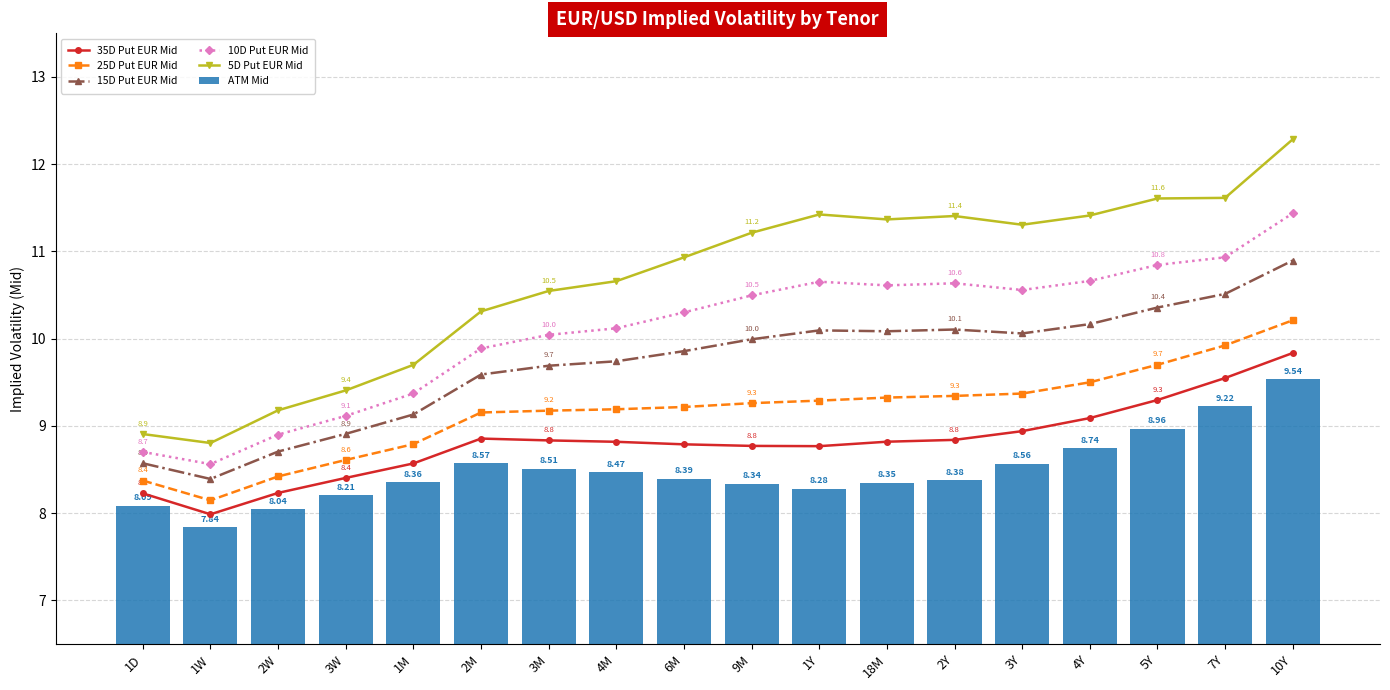

At which label does ATM Mid reach its peak?

10Y